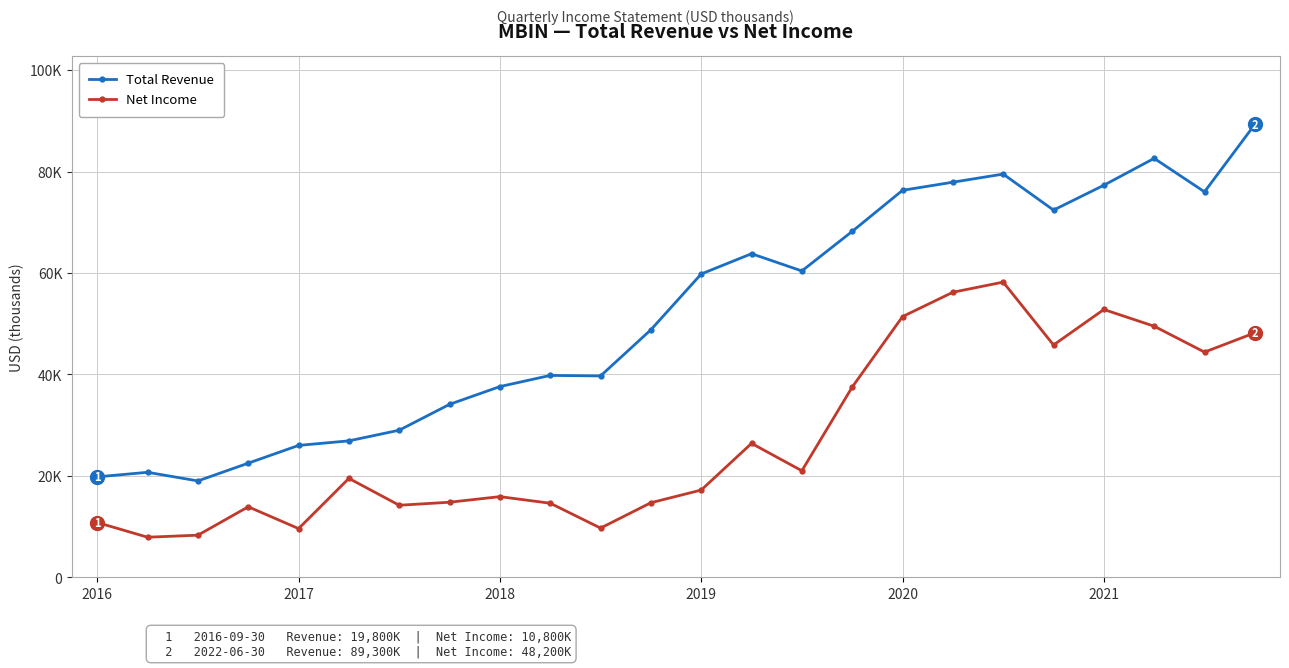

Which series has the largest range (max minus min)?

Total Revenue